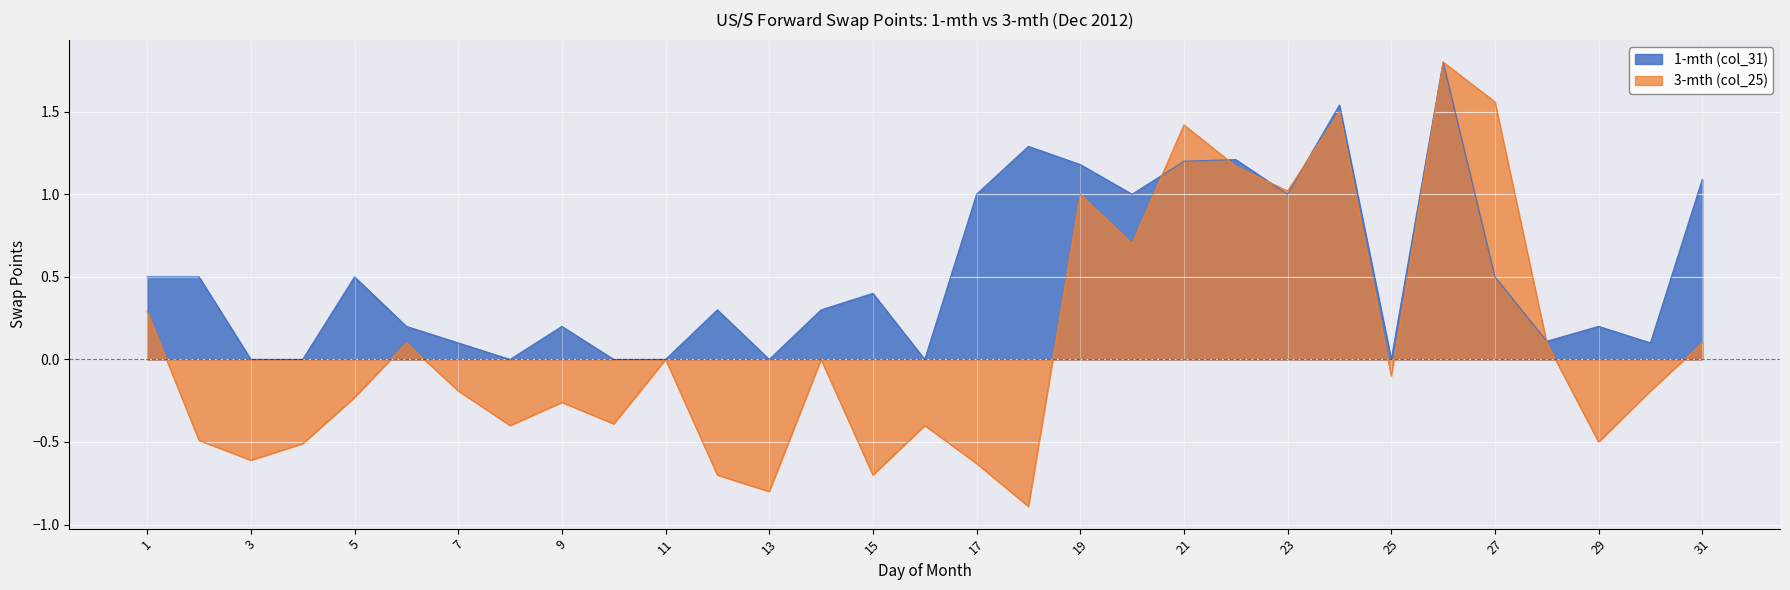

Rank the series by their average value, from lowest to highest.

3-mth (col_25), 1-mth (col_31)